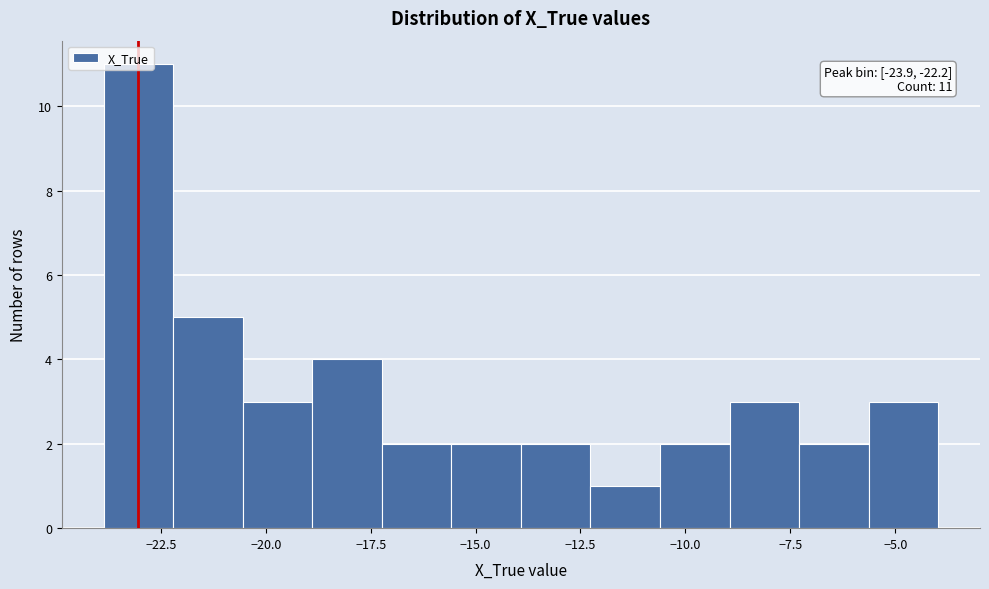

Around what value on the x-axis is the tallest bar? Give the approximate position of its centre, as read against the axis.

-23.0